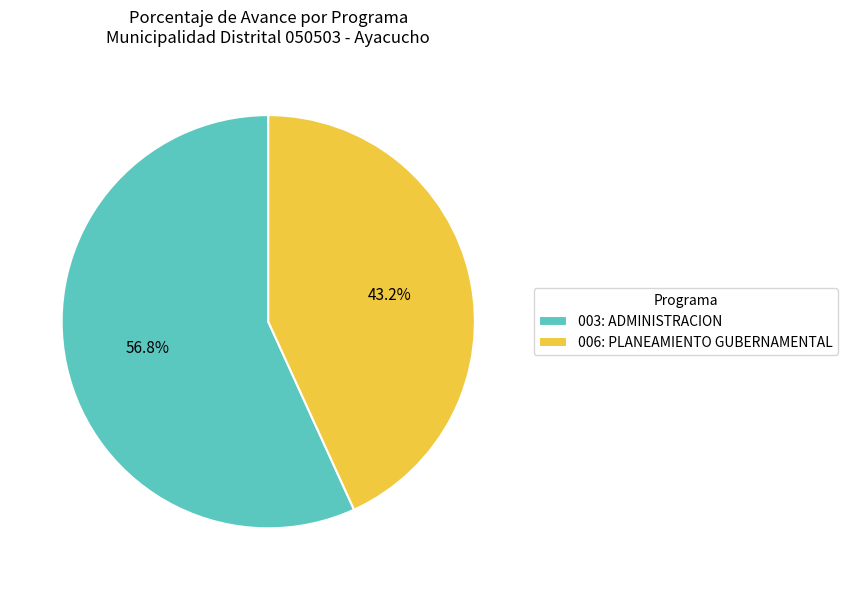

Which category has the smallest portion of the pie?

006: PLANEAMIENTO GUBERNAMENTAL